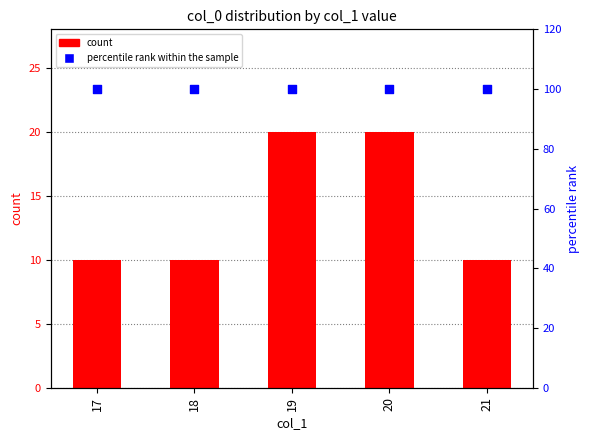

Is the value of count at 18 greater than the value of percentile rank within the sample at 18?

No